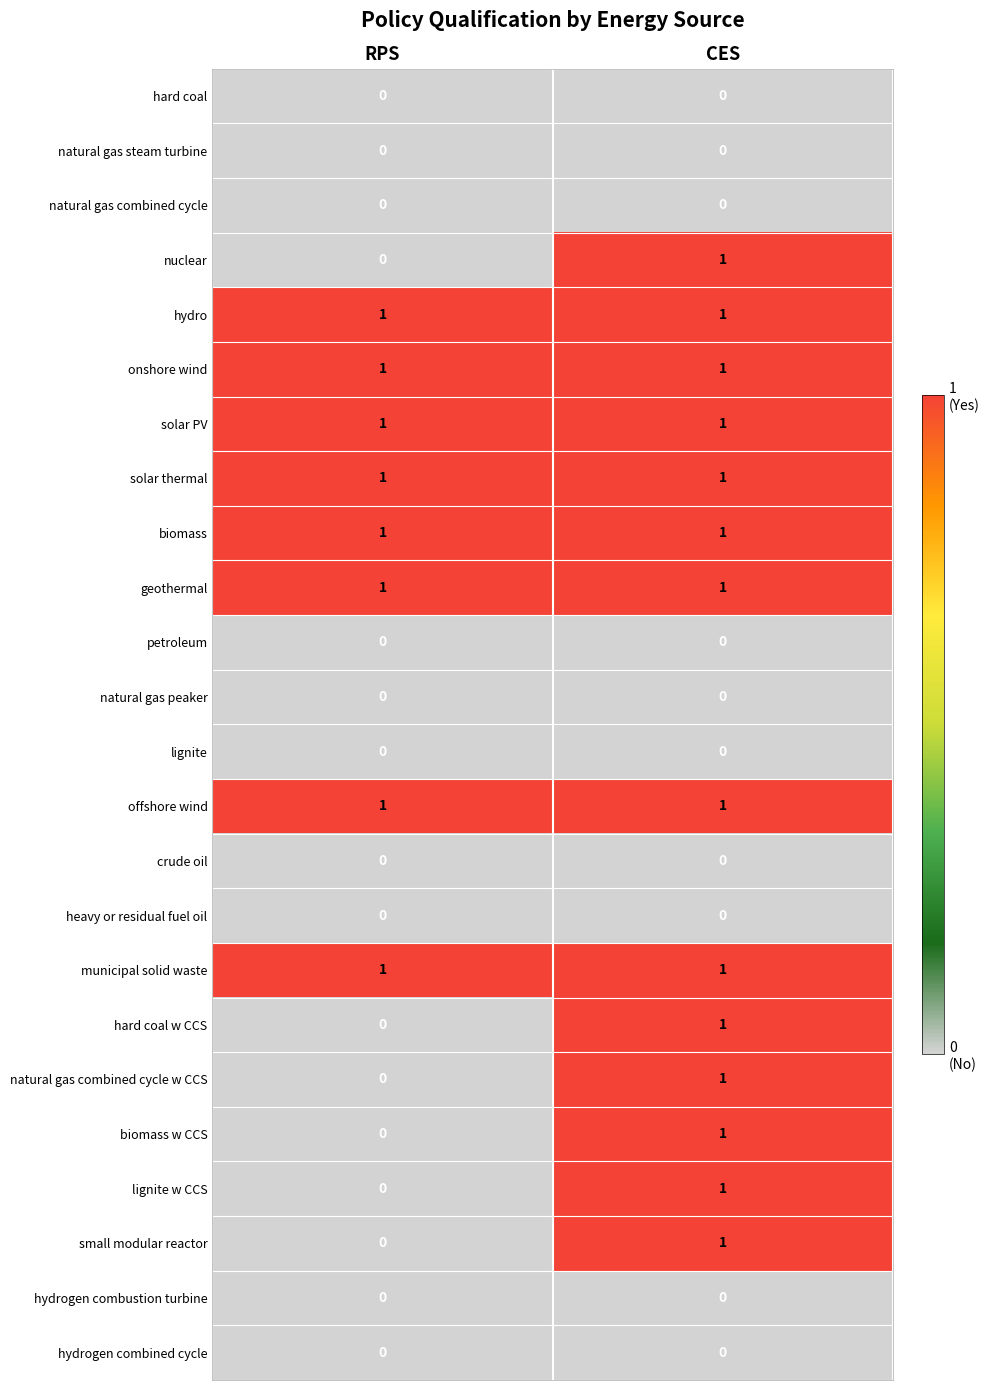

Rank the categories by natural gas combined cycle w CCS value from lowest to highest.

RPS, CES